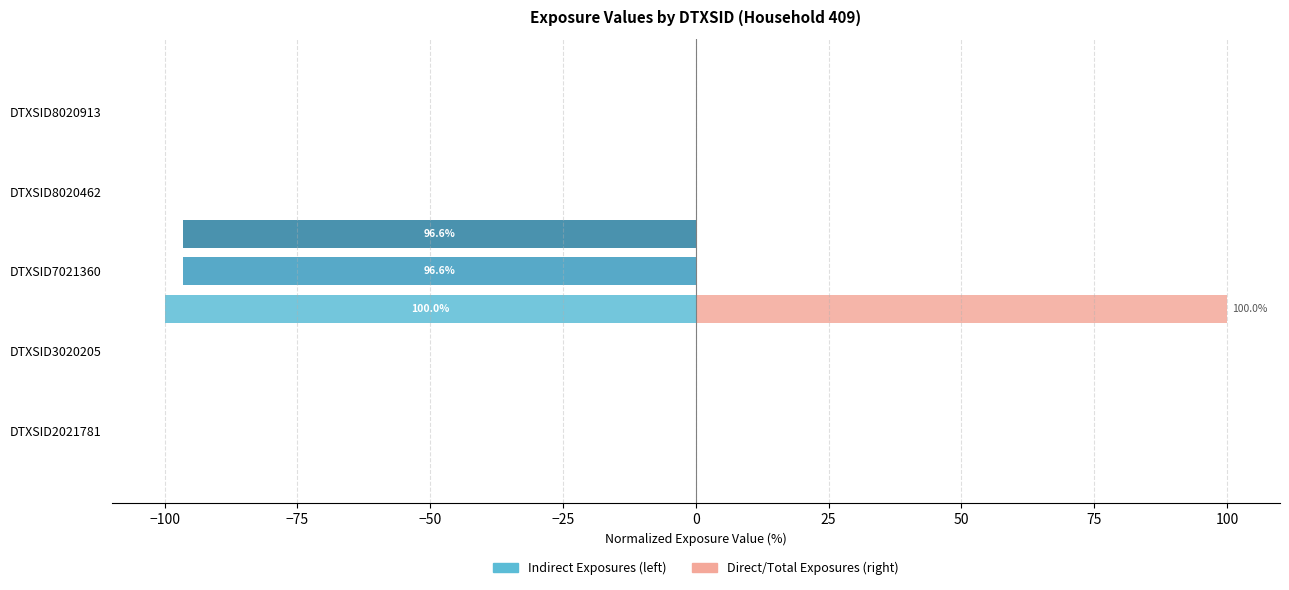

How many data points in ind.derm.pr.exp are less than 0?

1